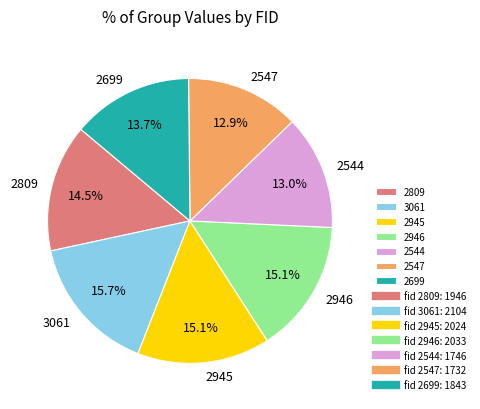

True or false: 2809 accounts for 23% of the total.

False